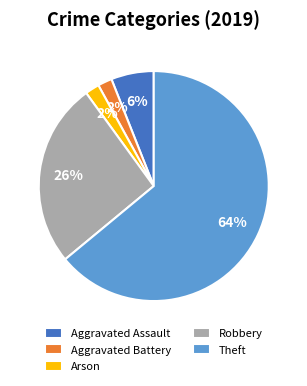

Is there any slice that represents more than half of the pie?

Yes